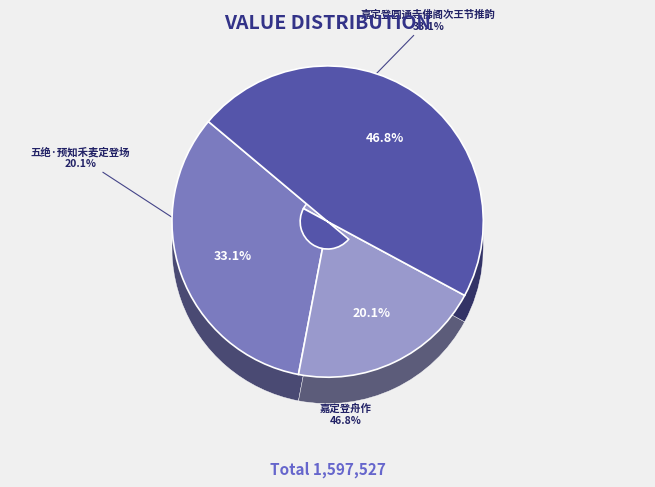

Which category has the biggest portion of the pie?

嘉定登舟作